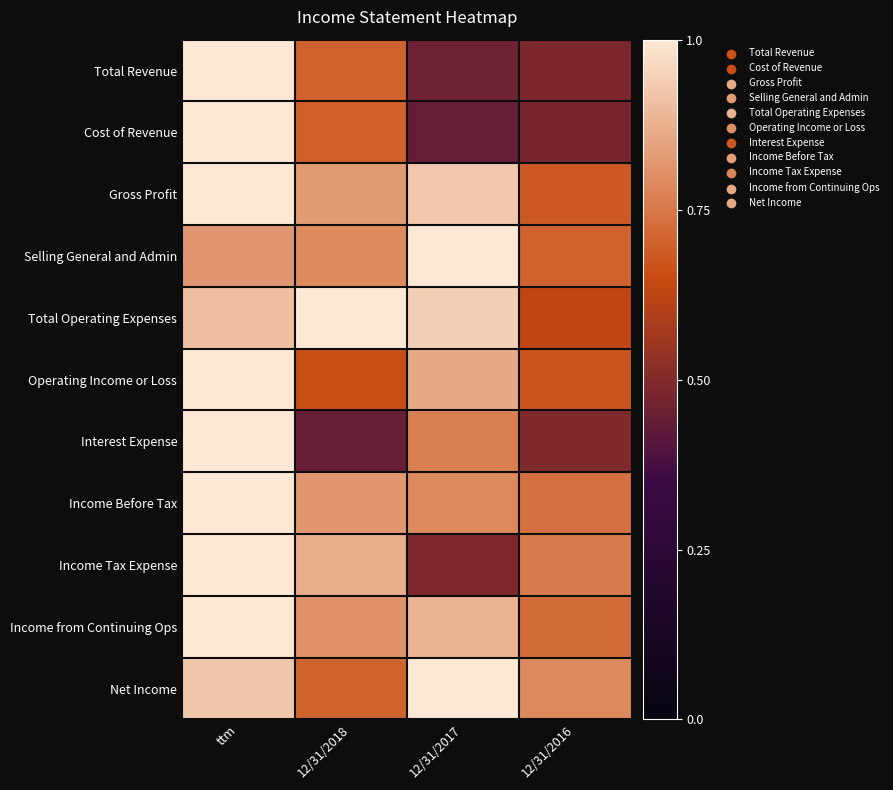

What is the maximum value shown in the chart?

1.0